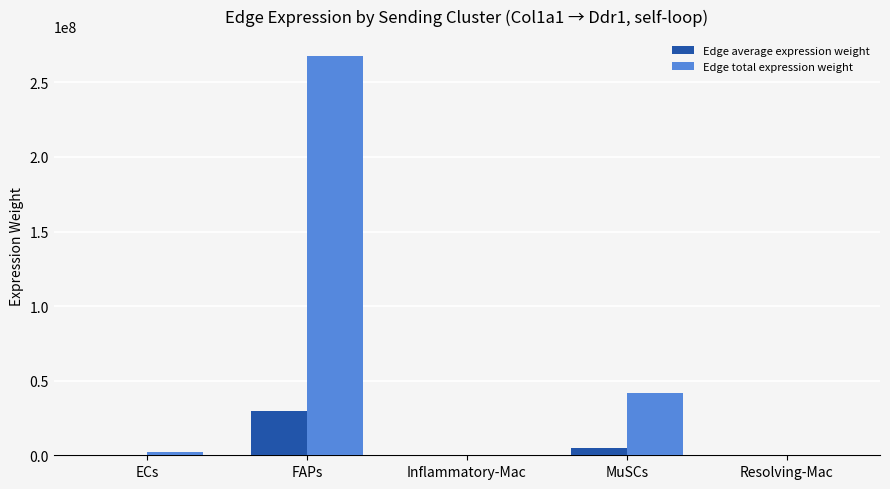

Where is Edge total expression weight nearest to the value 133817003?

MuSCs